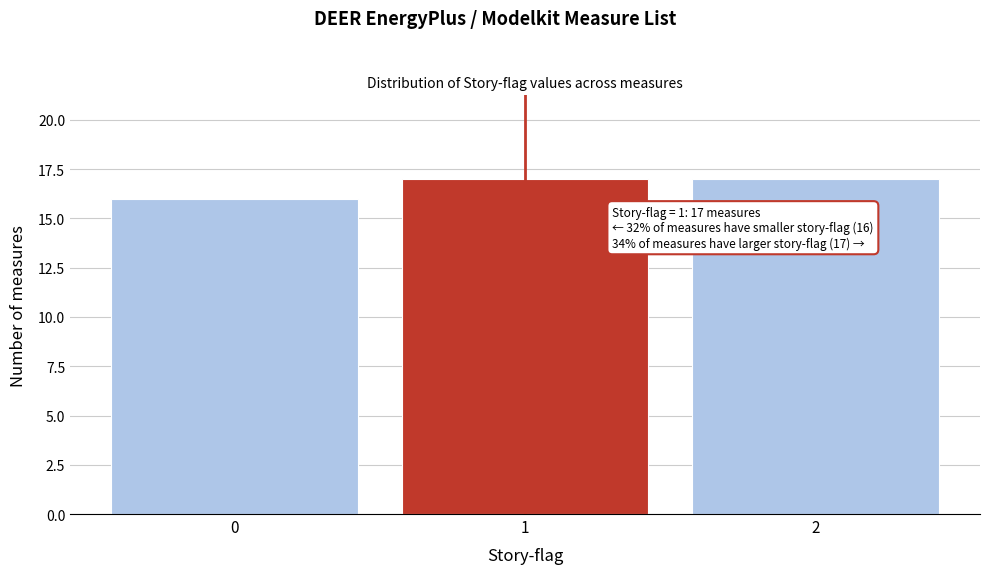

Reading left to right, what are all the values shown in this chart?

16	17	17